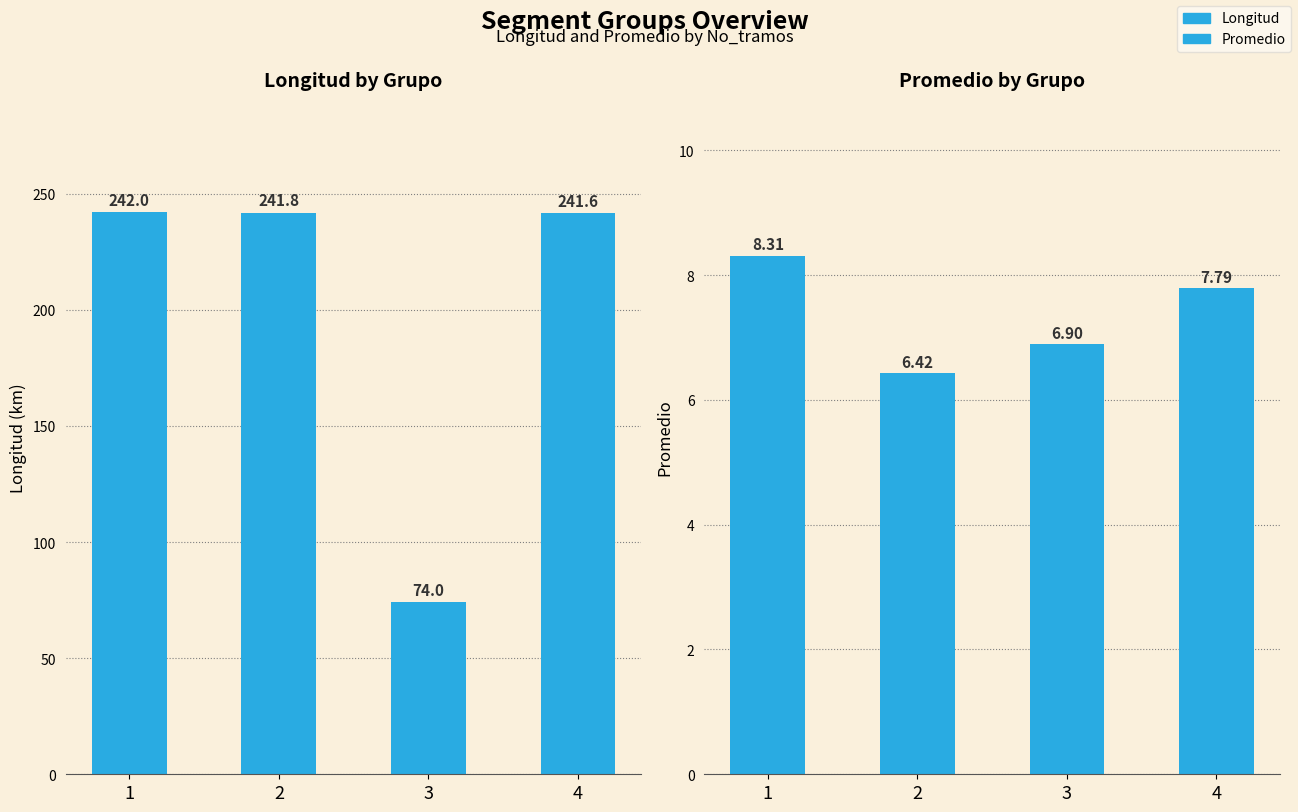

At which label does Promedio reach its minimum?

2